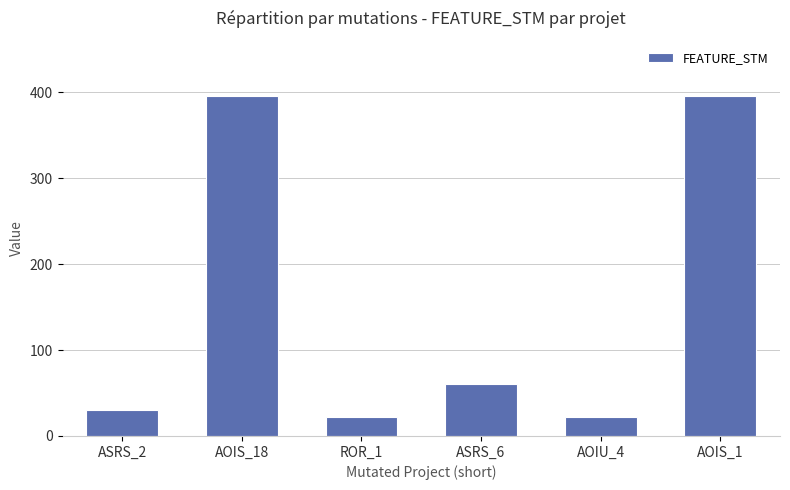

What is the greatest value displayed?

396